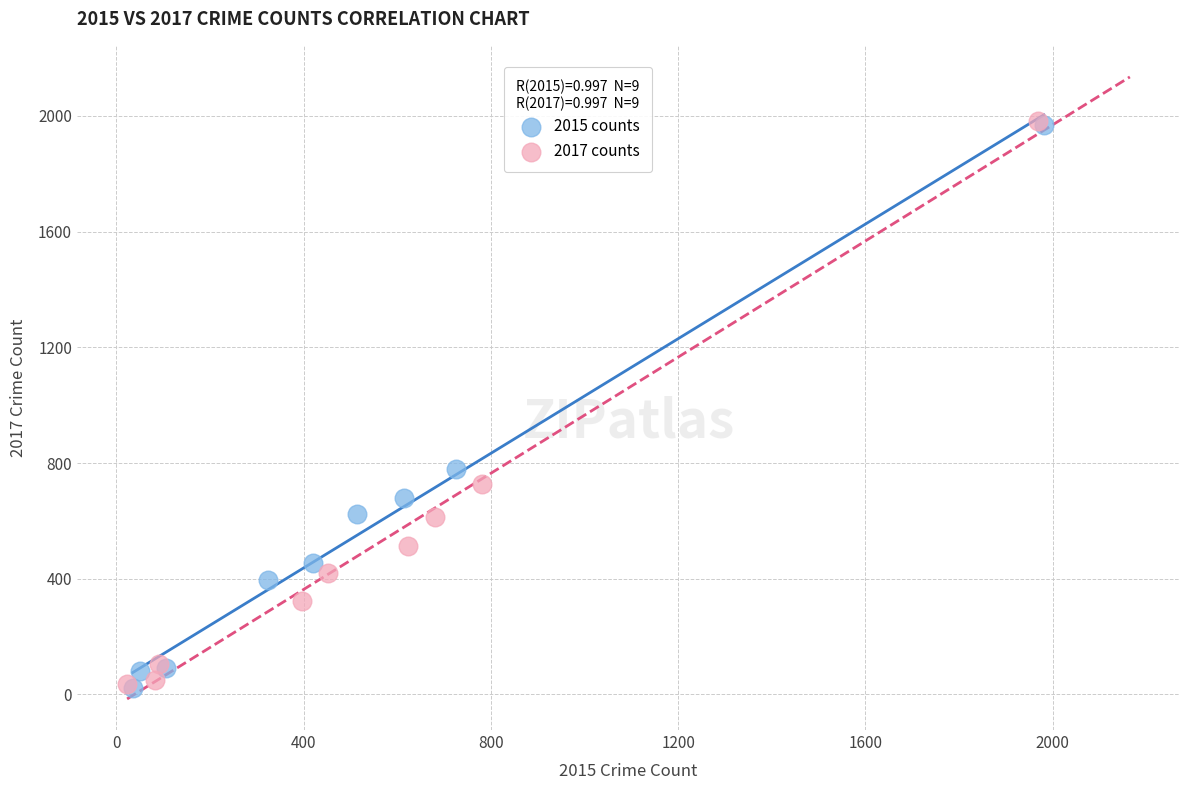

Which series has the largest Y range (max minus min)?

2017 counts